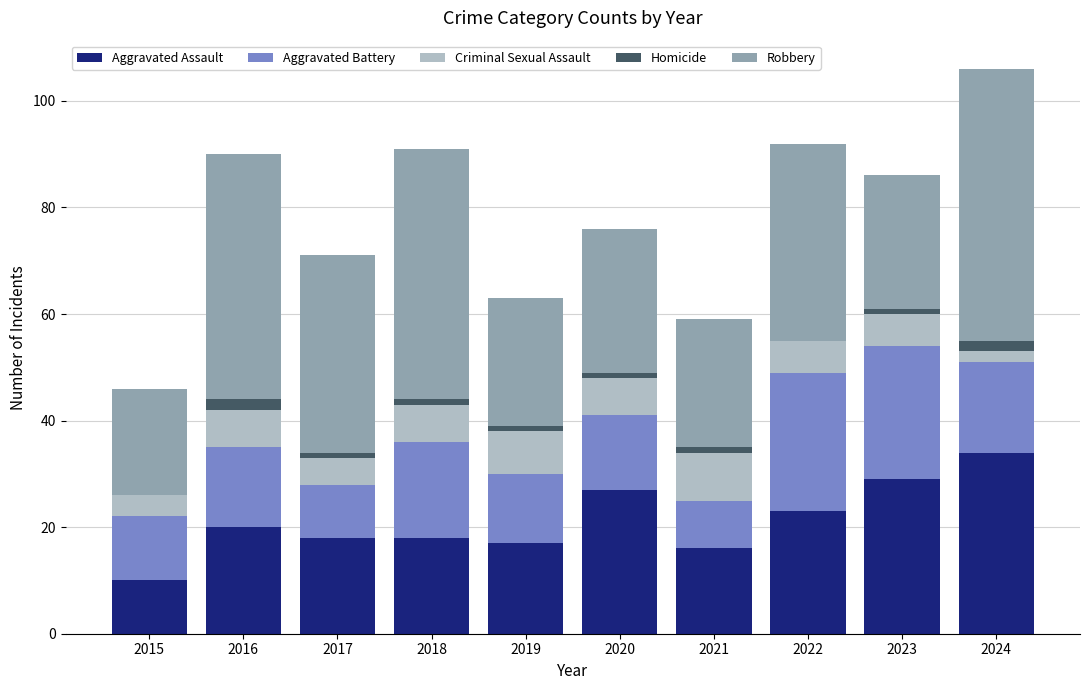

What is the maximum value for Aggravated Assault?

34